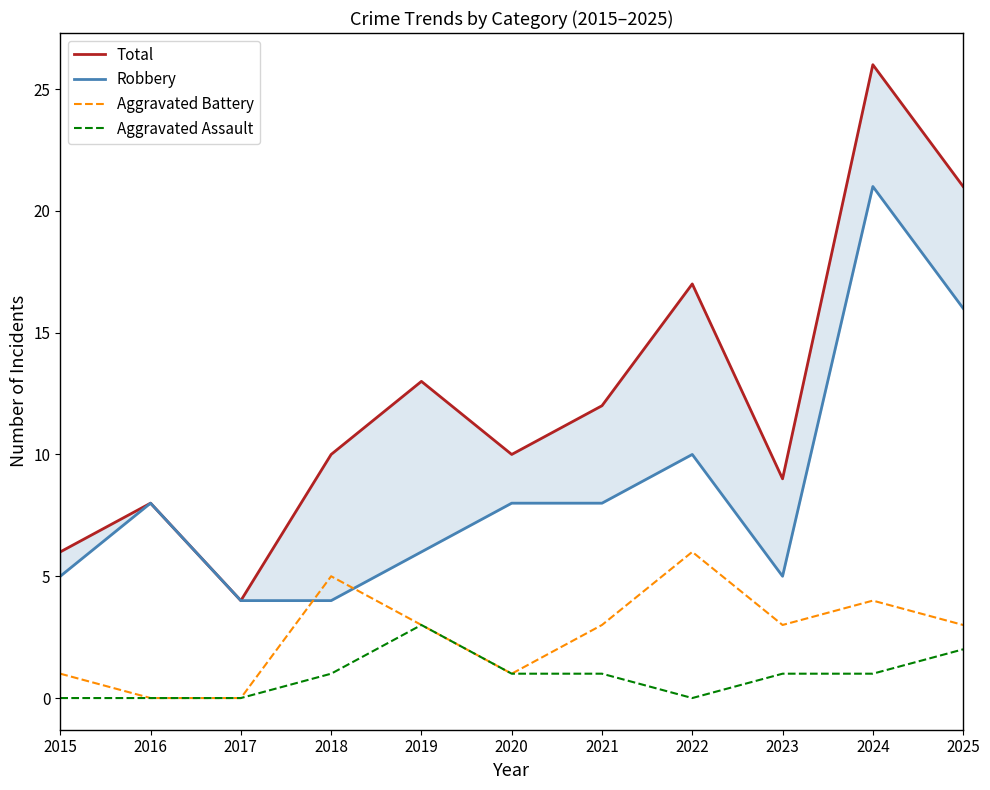

Reading left to right, extract all data points from this chart.

Total: 6	8	4	10	13	10	12	17	9	26	21
Robbery: 5	8	4	4	6	8	8	10	5	21	16
Aggravated Battery: 1	0	0	5	3	1	3	6	3	4	3
Aggravated Assault: 0	0	0	1	3	1	1	0	1	1	2